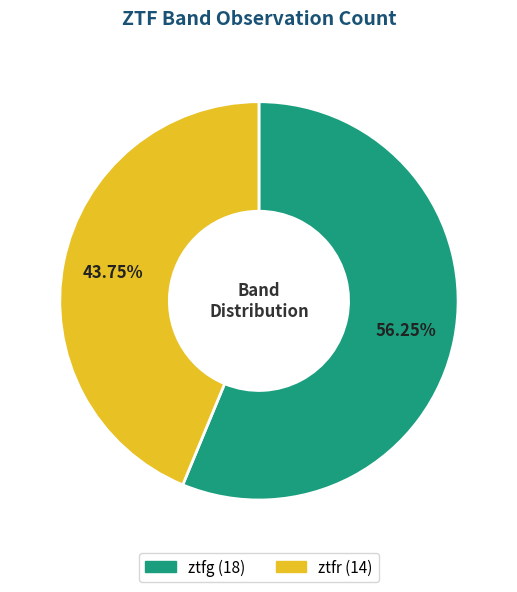

What is the majority slice?

ztfg